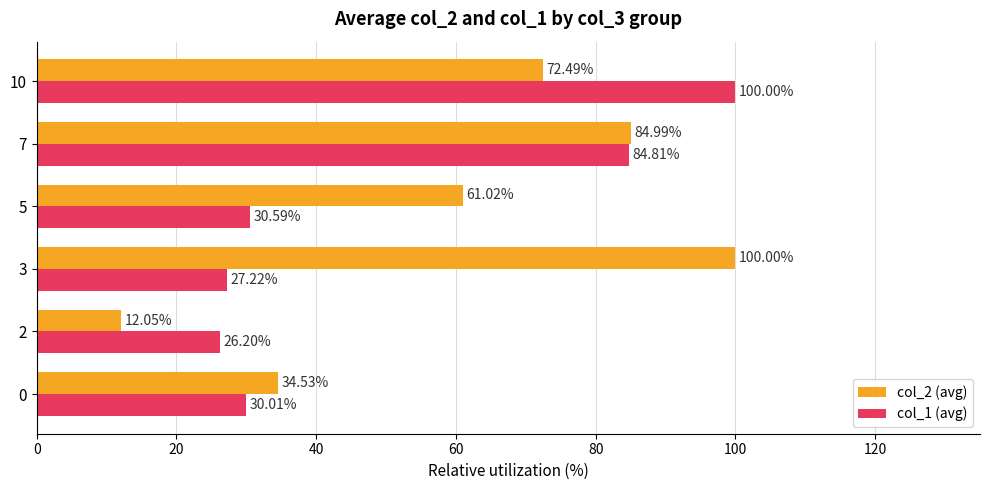

At how many categories does at least one series exceed 45?

4